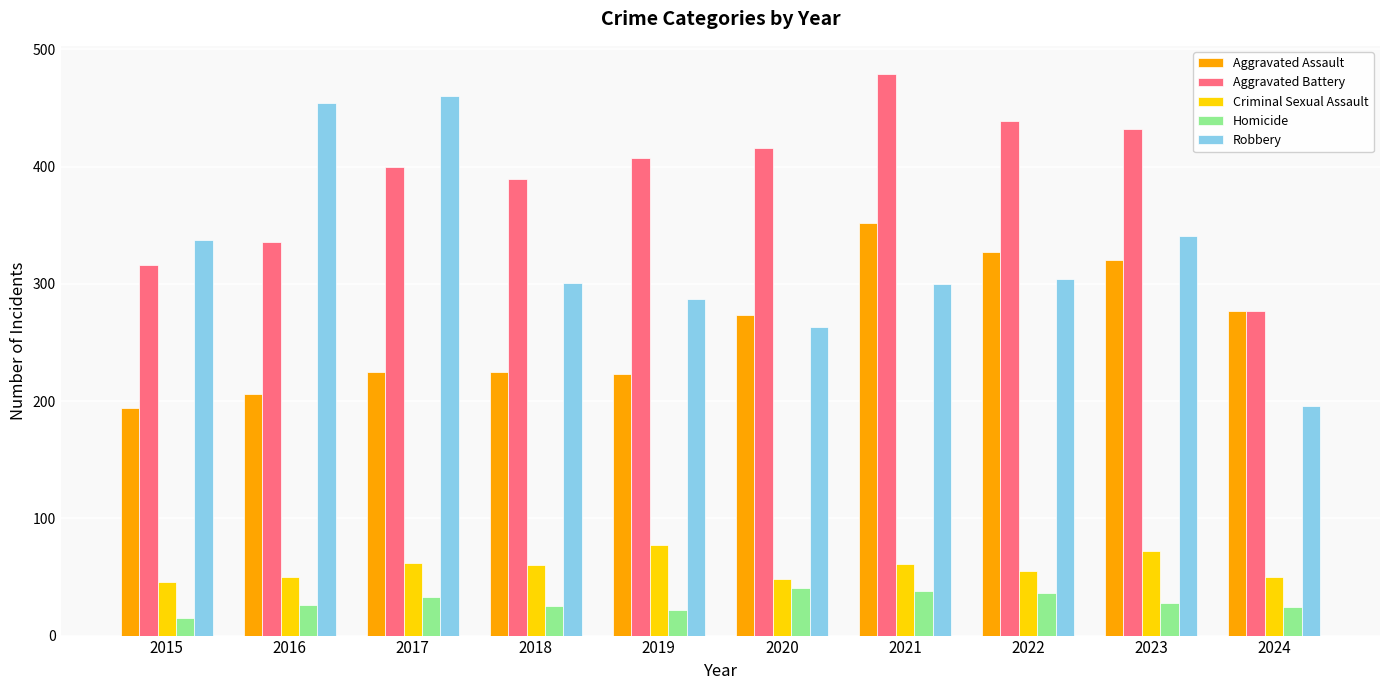

The value of Aggravated Assault at 2021 is 352. True or false?

True